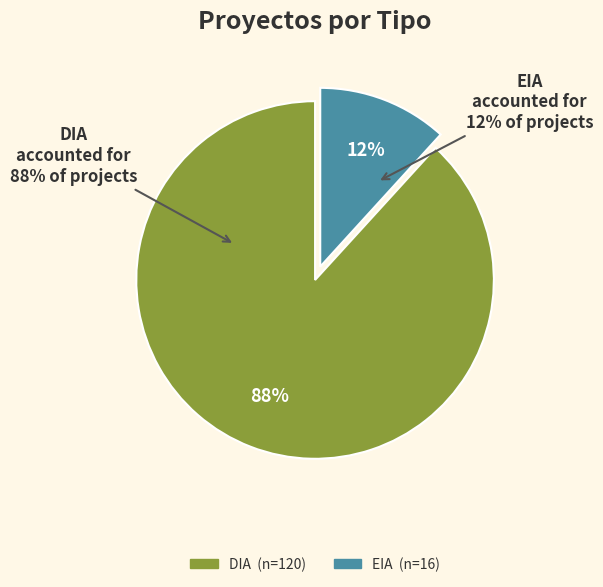

To the nearest percent, what percentage of the pie is DIA?

88%